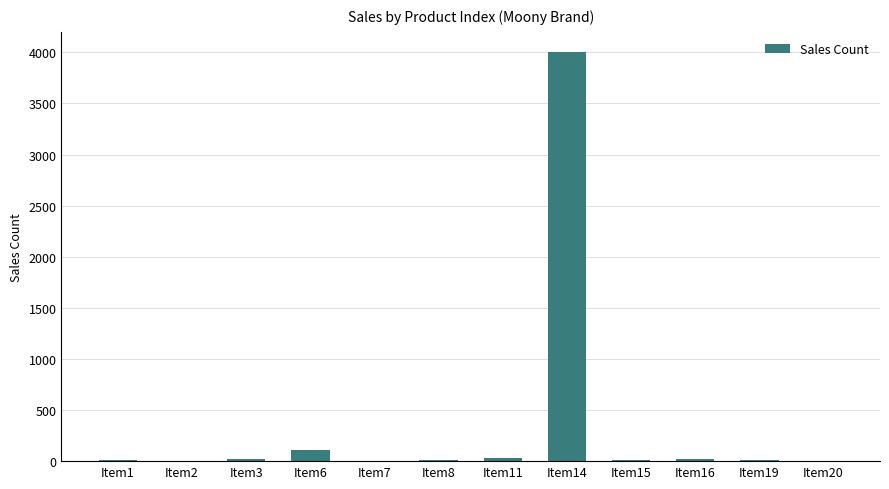

The chart shows a value of 12 at Item1. True or false?

True